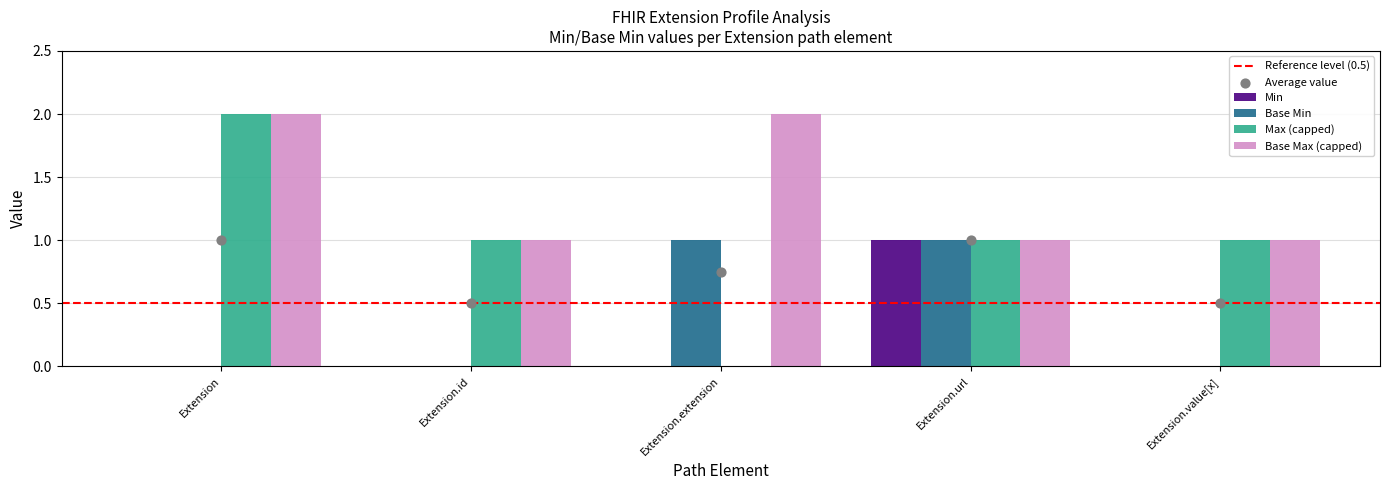

Is the value of Base Min at Extension.value[x] greater than the value of Min at Extension?

No